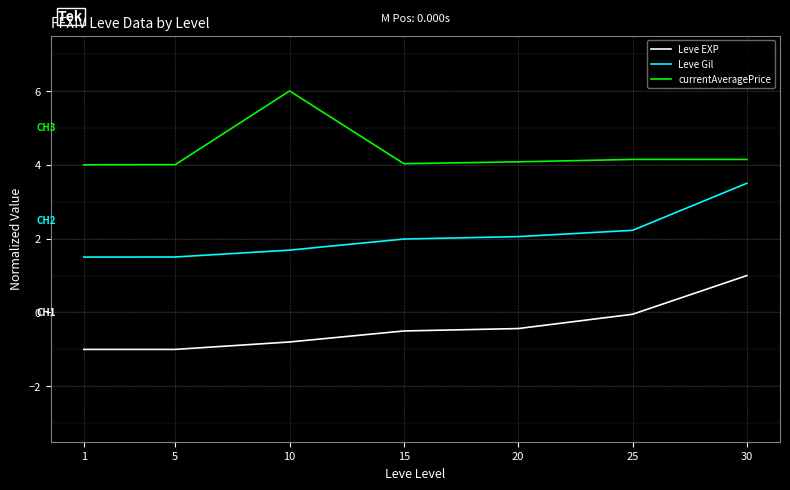

At which category is the sum across all series the highest?

30